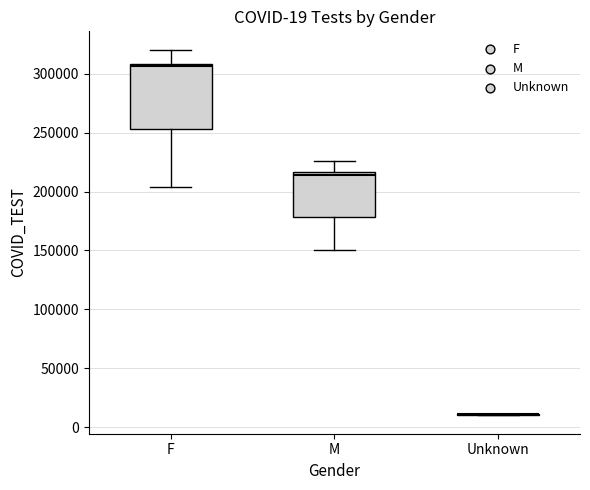

Which box is the tallest, from its lower edge to its upper edge?

F